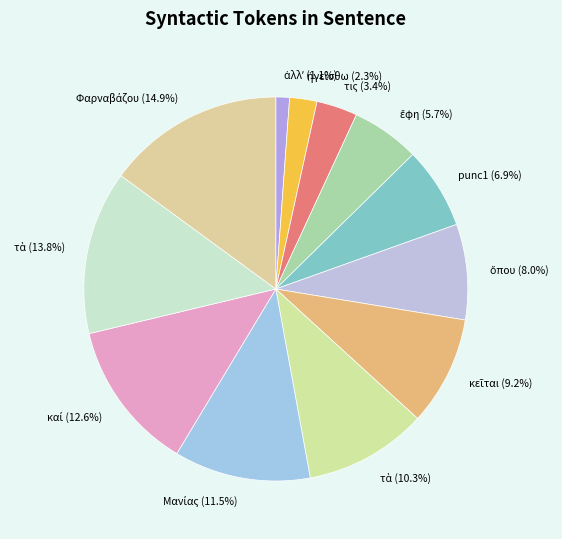

To the nearest percent, what is the average slice percentage?

8%